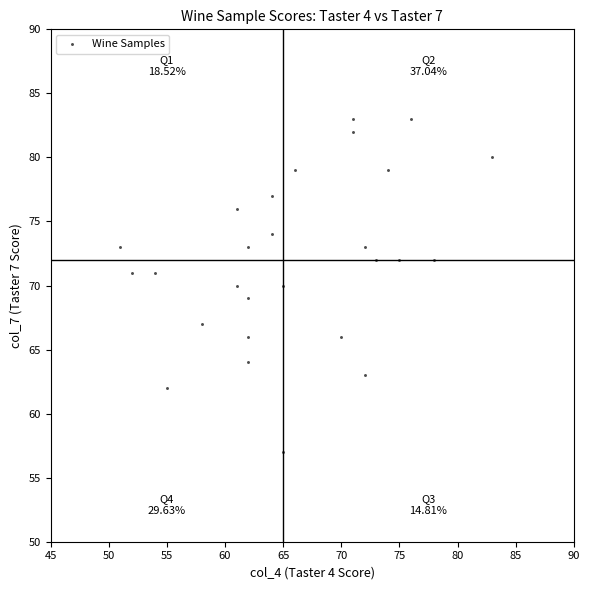

What is the range of Y values (max minus min)?

26